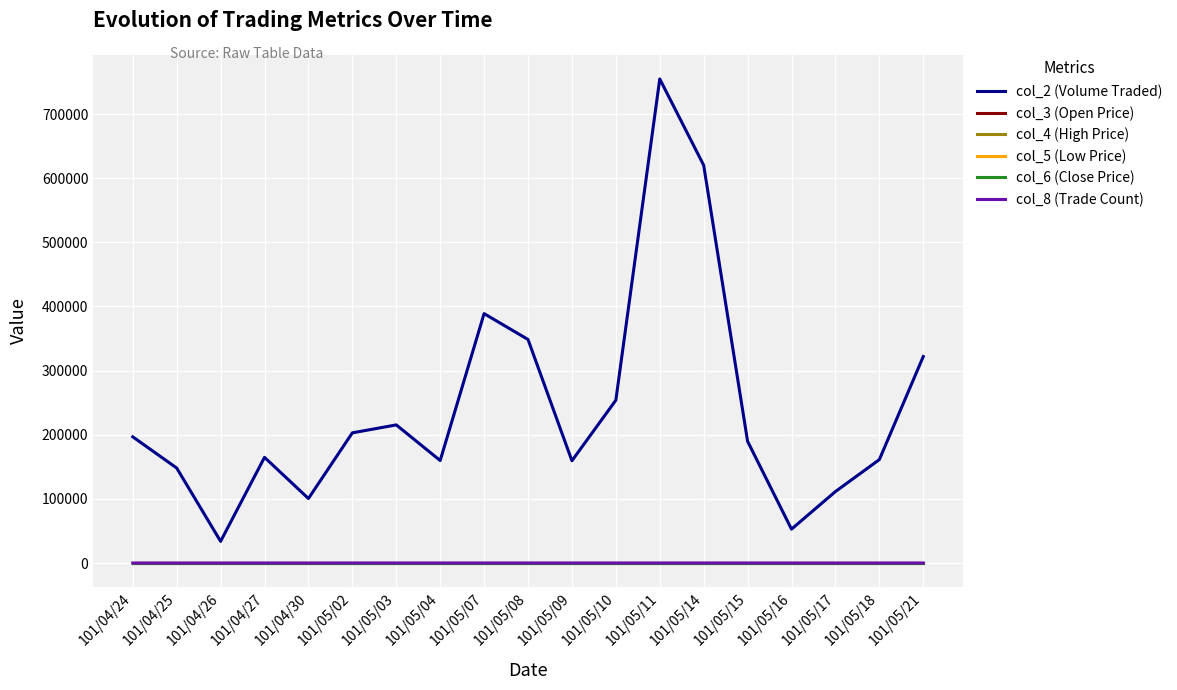

At which category is the sum across all series the highest?

101/05/11